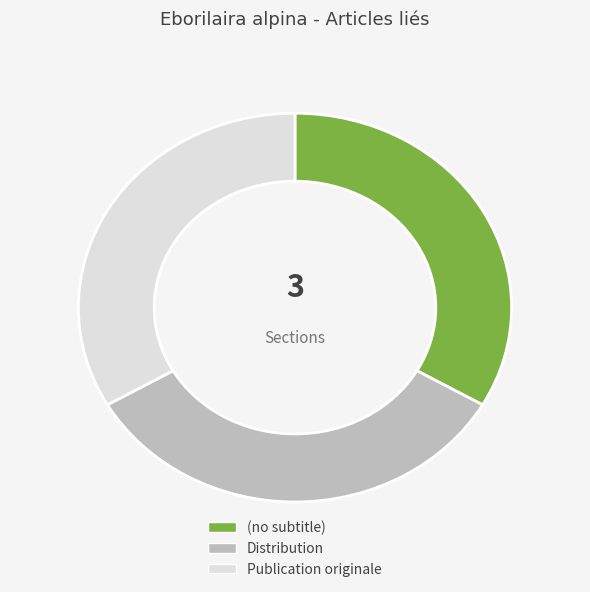

Approximately how many times larger is the value at Publication originale compared to Distribution?

1.0